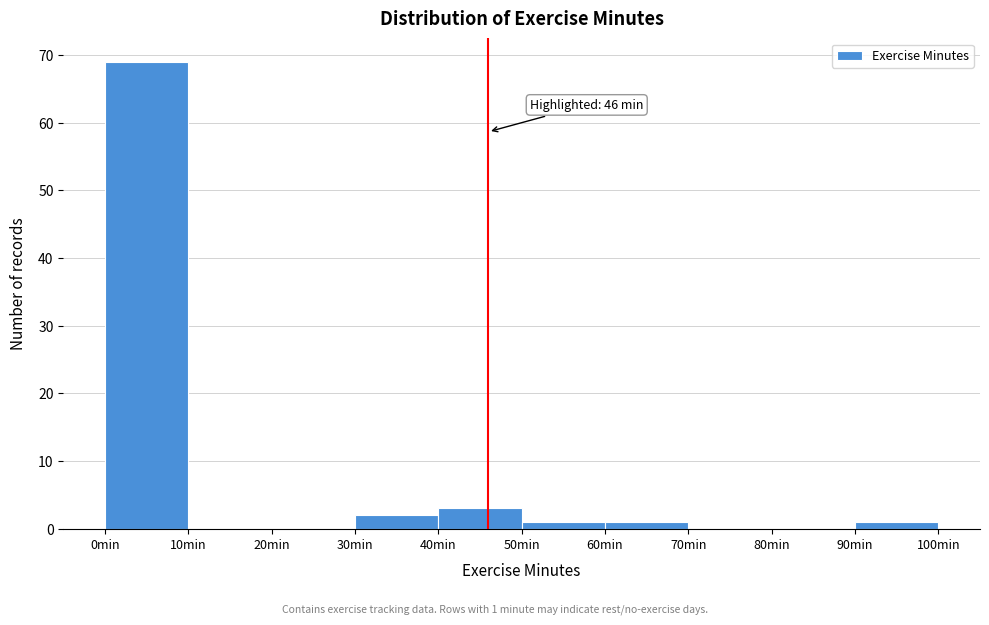

Over which range of the x-axis is the bar tallest?

0 to 10